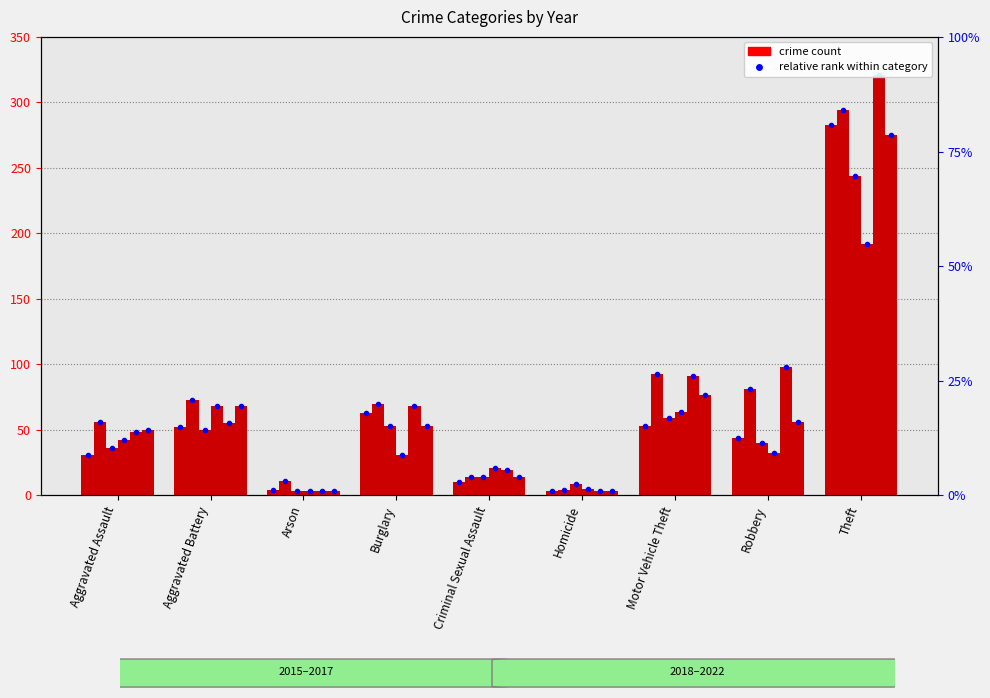

At which label does 2015 first exceed 44?

Aggravated Battery